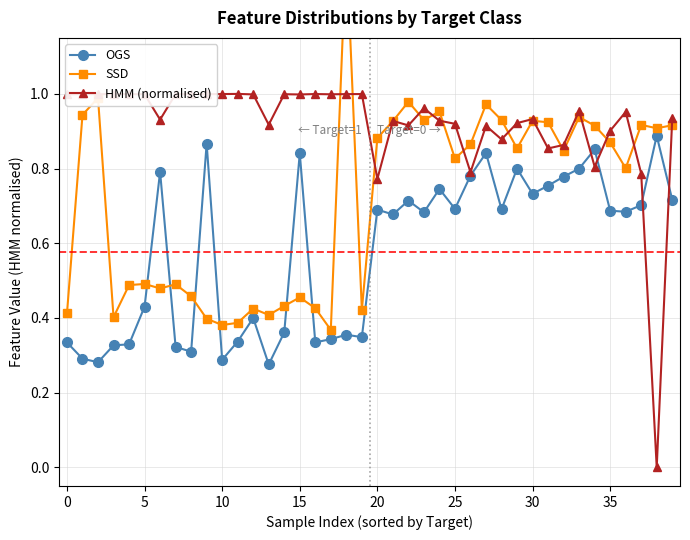

What is the label of the 21st point from the right?

19